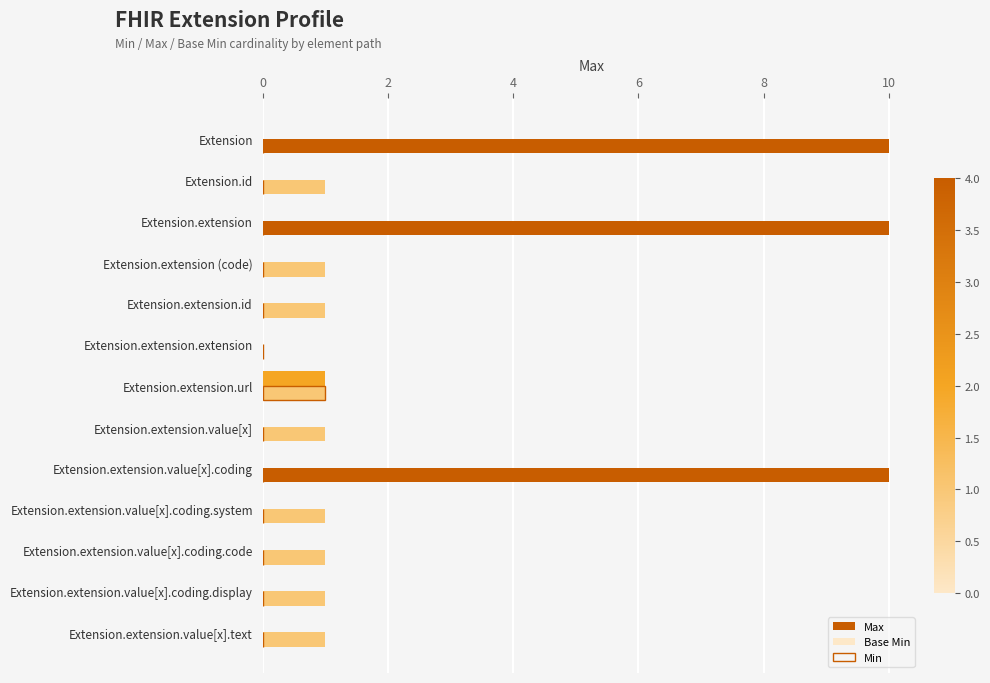

How many values in Max are above zero?

12